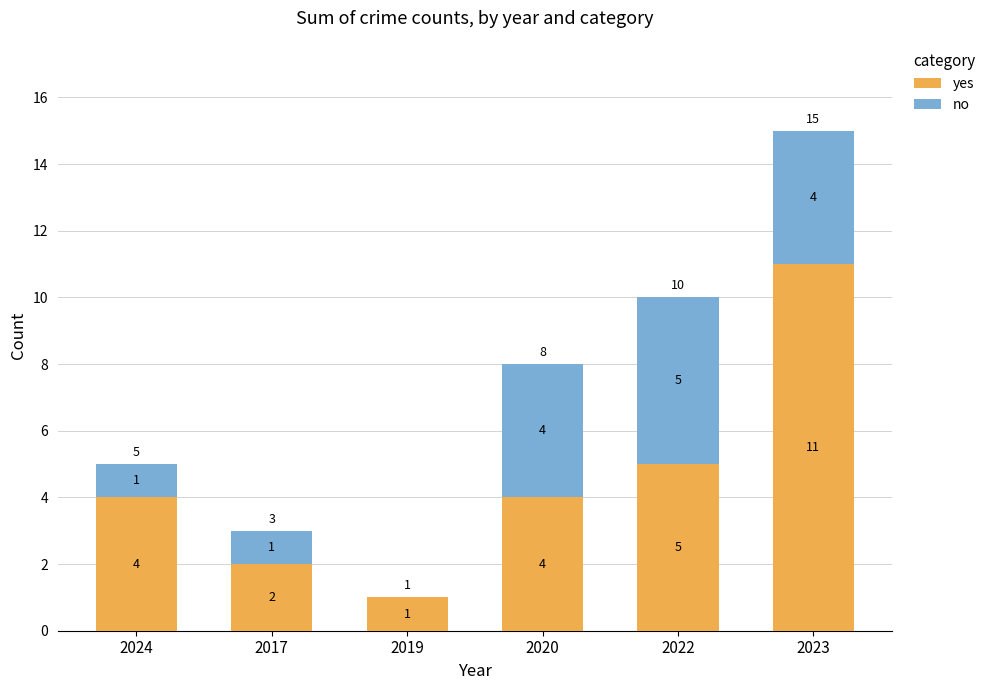

How many distinct data groups are displayed?

2